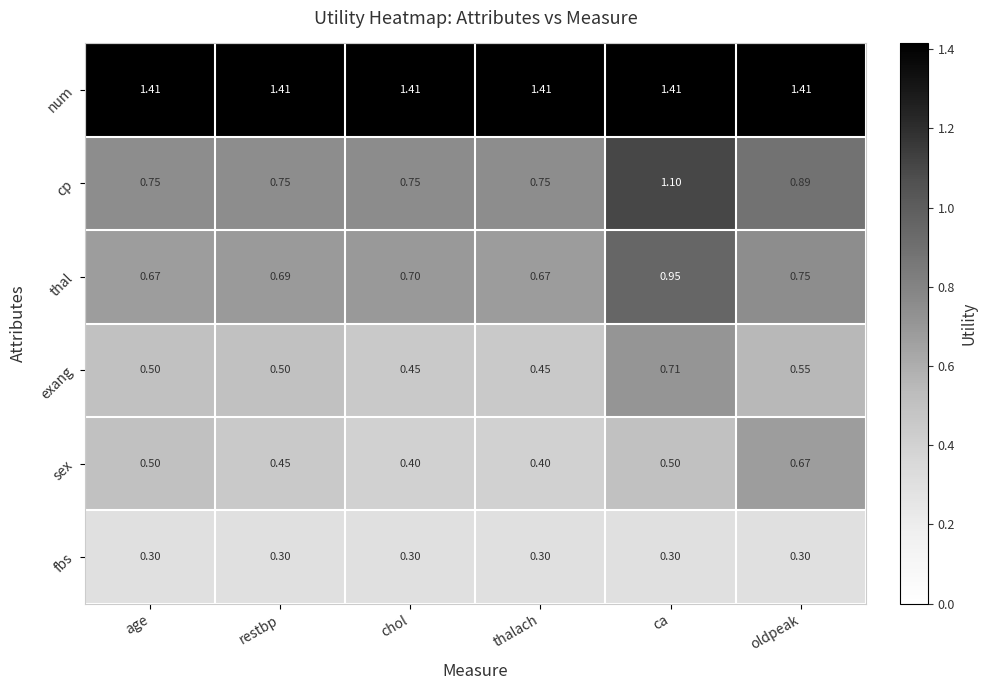

Between restbp and ca, which series saw the biggest shift?

cp